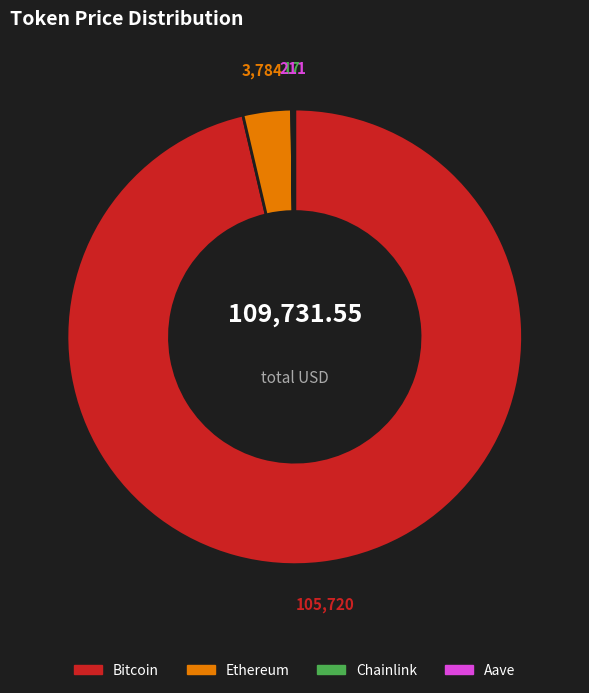

Do Bitcoin and Ethereum together represent more than half of the pie?

Yes